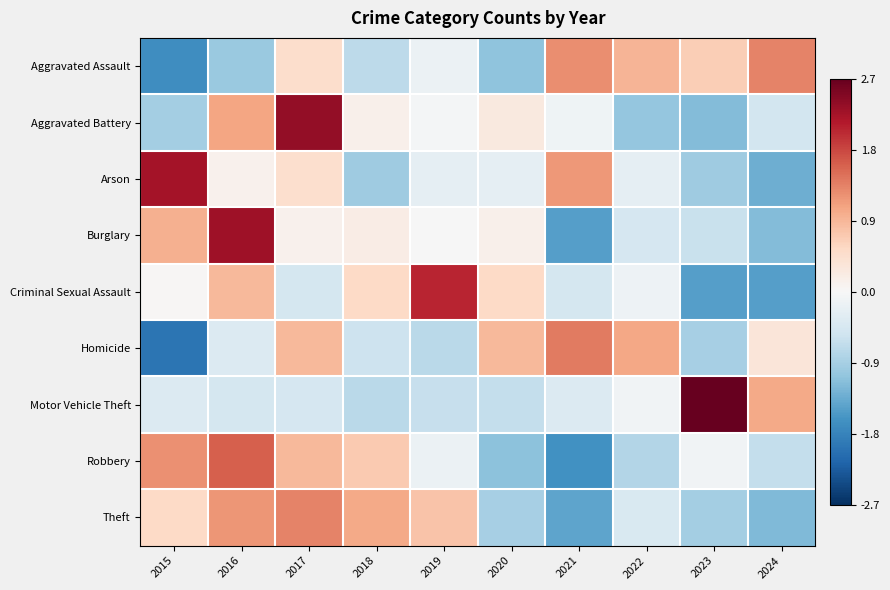

What is the difference between the second highest and minimum values in the Aggravated Assault series?

2.9